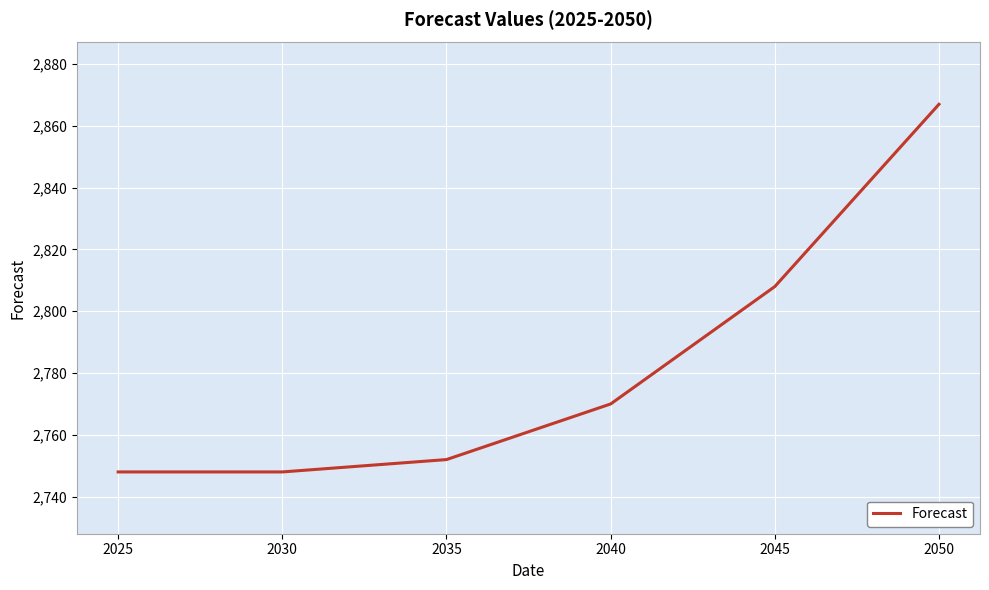

How many values are below 2770?

3